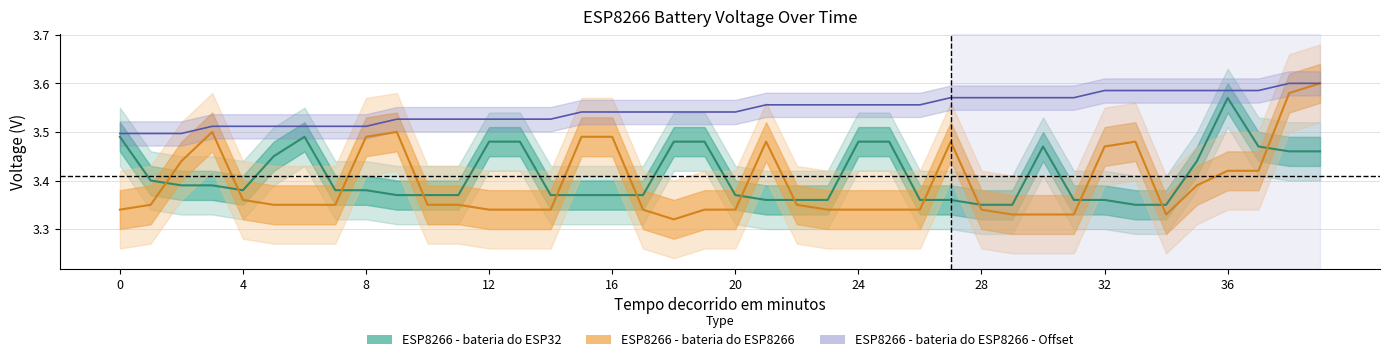

What is the difference between the highest and lowest values at 31?

0.2